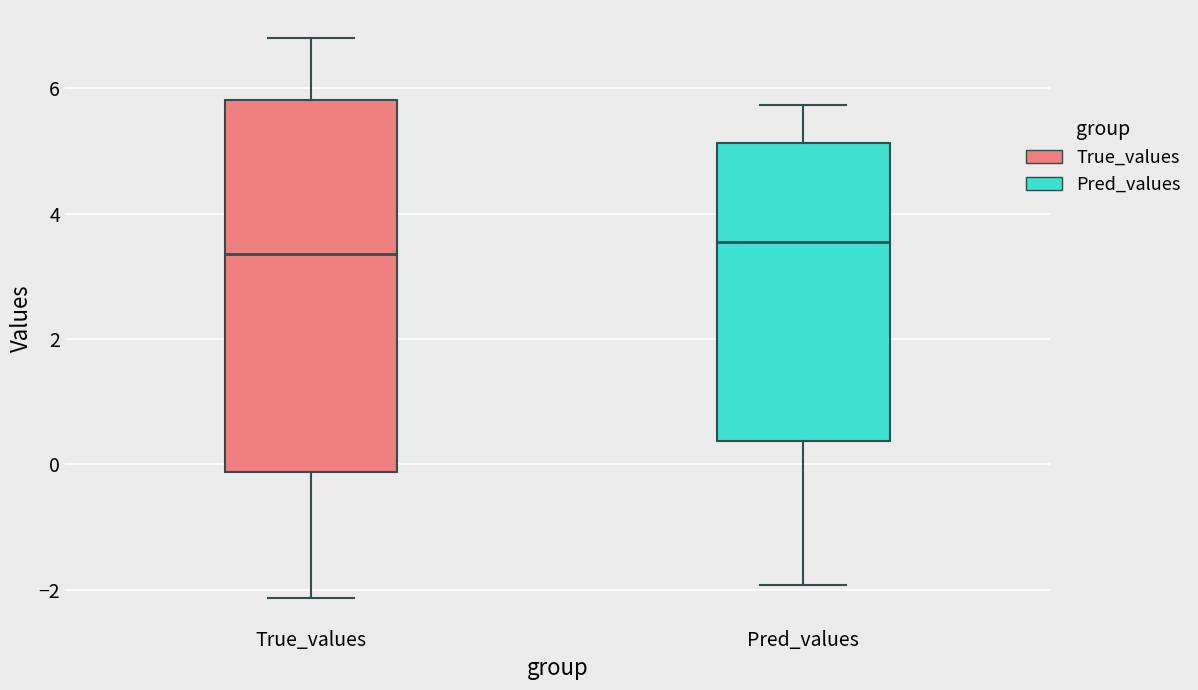

Reading left to right, read every box against the y-axis: the position of its median line, the range the box covers, and the ends of its whiskers. The values are not printed on the chart, so give them approximately, as read against the axis.

True_values: median 3.4, box -0.2 to 5.8, whiskers -2.2 to 6.8
Pred_values: median 3.6, box 0.4 to 5.2, whiskers -2.0 to 5.8